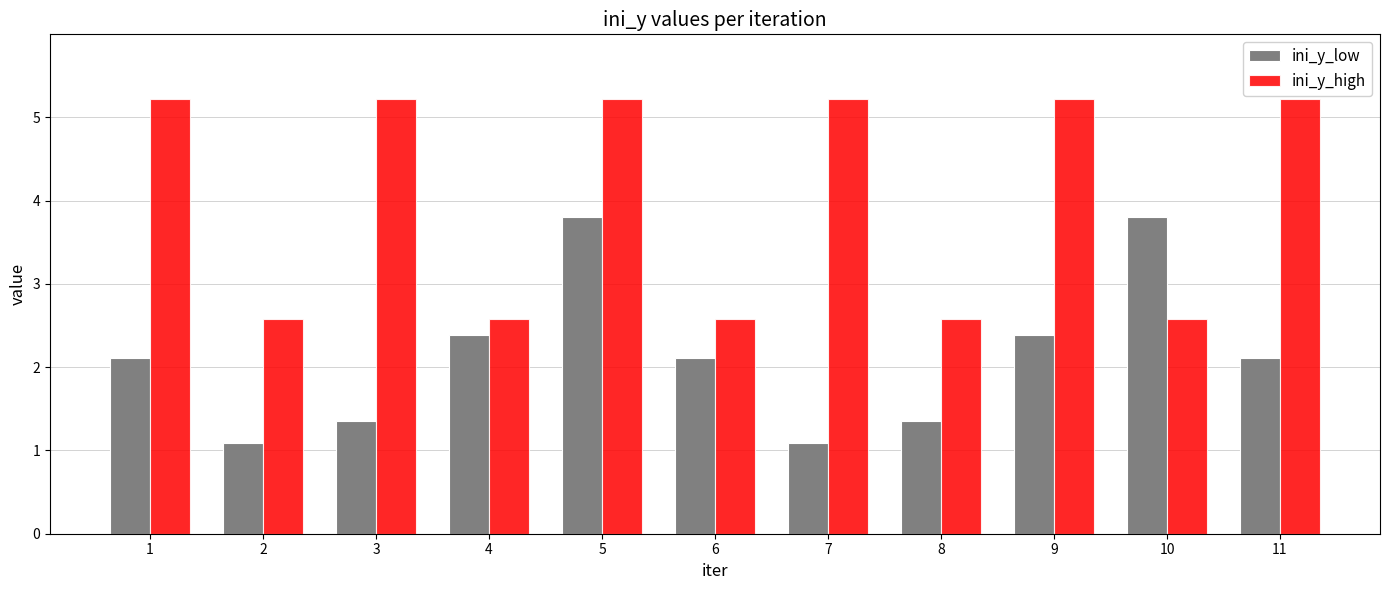

Rank the series by their maximum value, from highest to lowest.

ini_y_high, ini_y_low